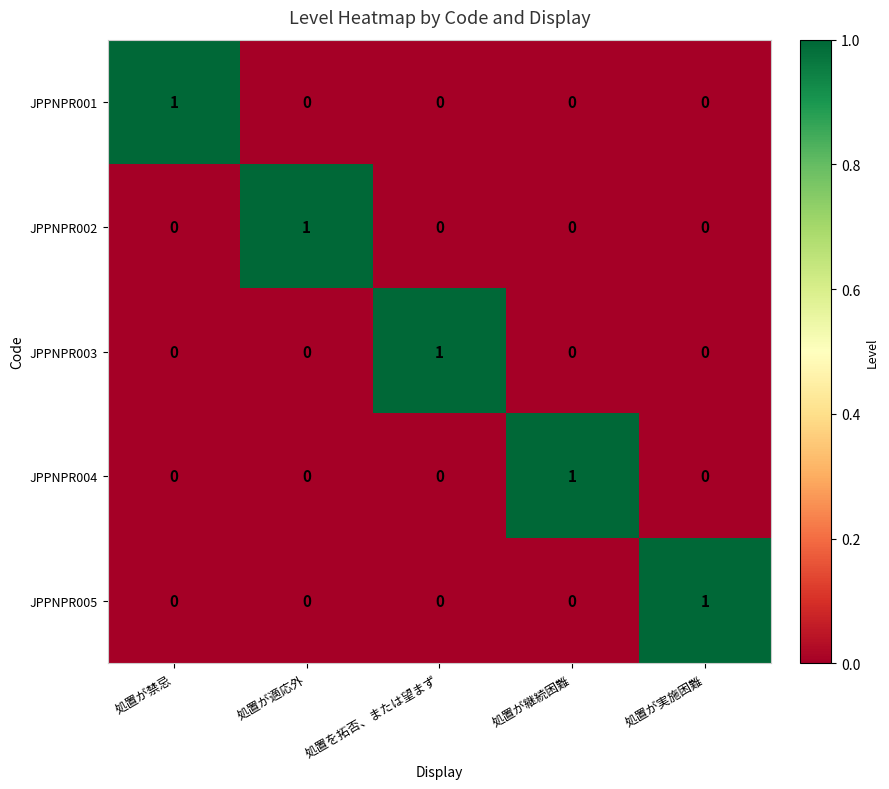

The JPPNPR003 series shows 0 at 処置が禁忌. True or false?

True